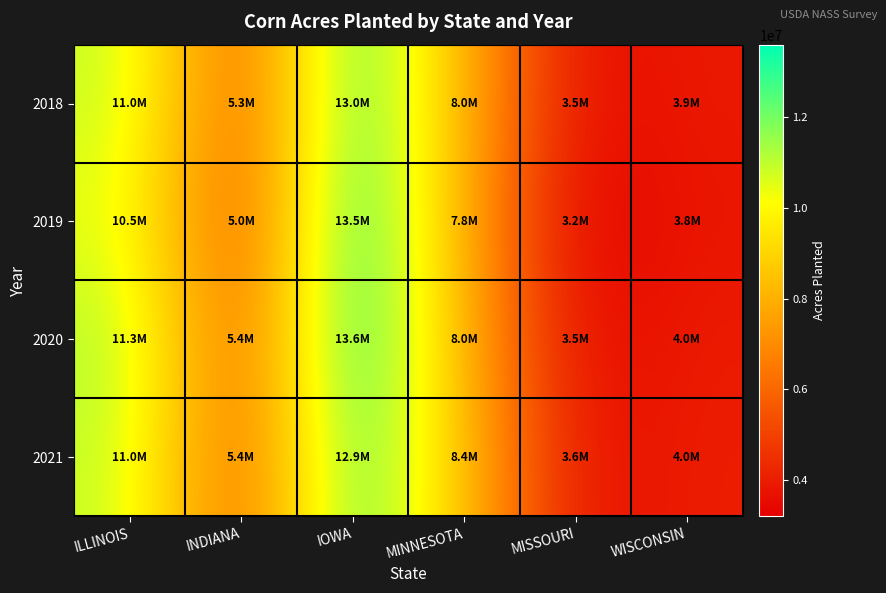

List the series in order of their overall mean, highest first.

2020, 2021, 2018, 2019